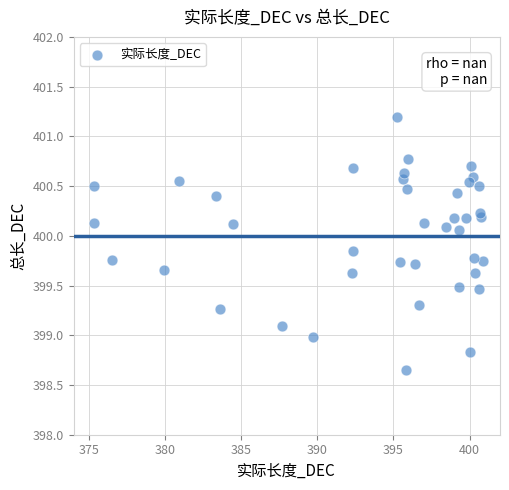

What is the range of X values (max minus min)?

25.6